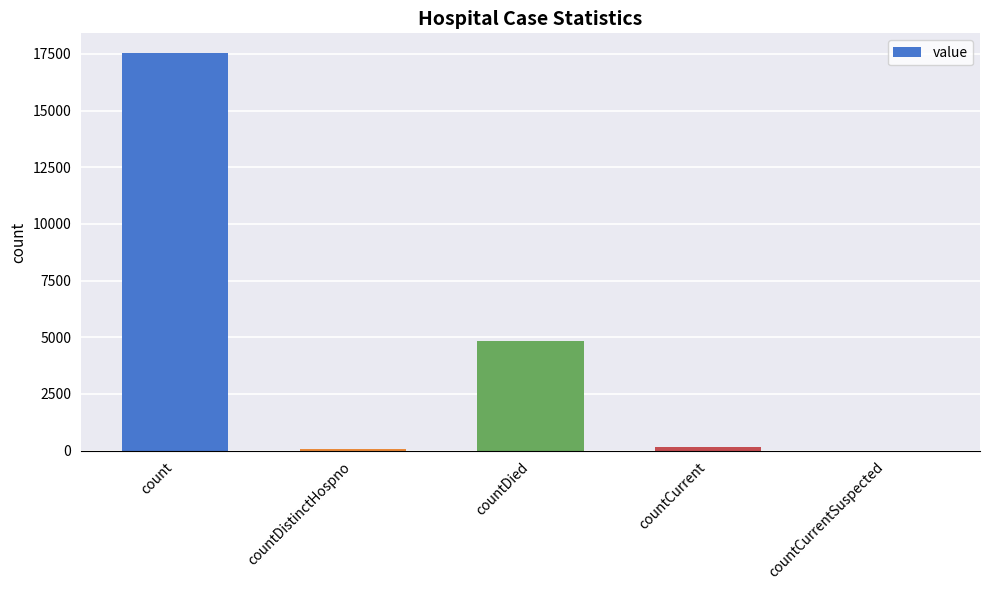

What value does the data have at countDistinctHospno, to the nearest 10?

70